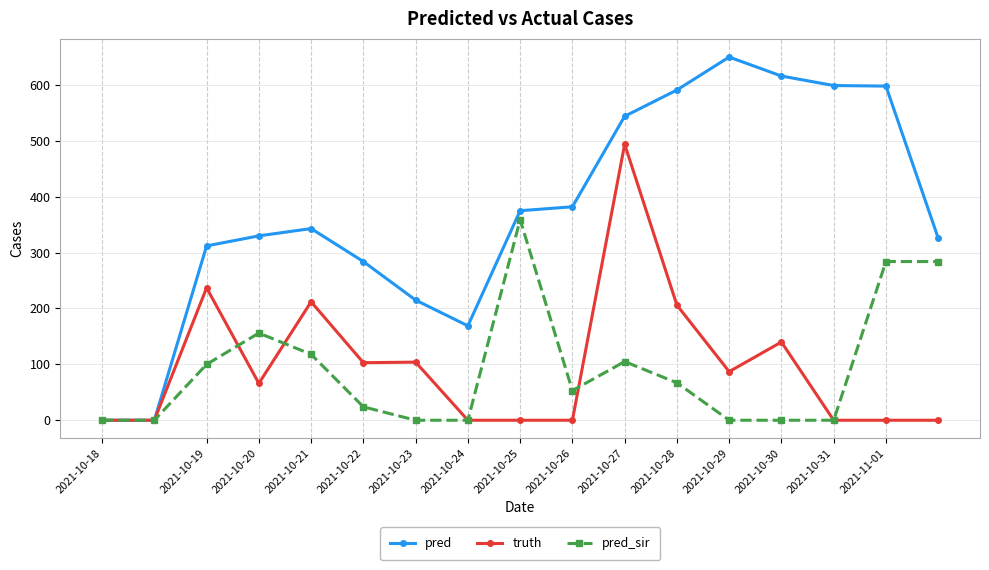

Which series has the largest range (max minus min)?

pred